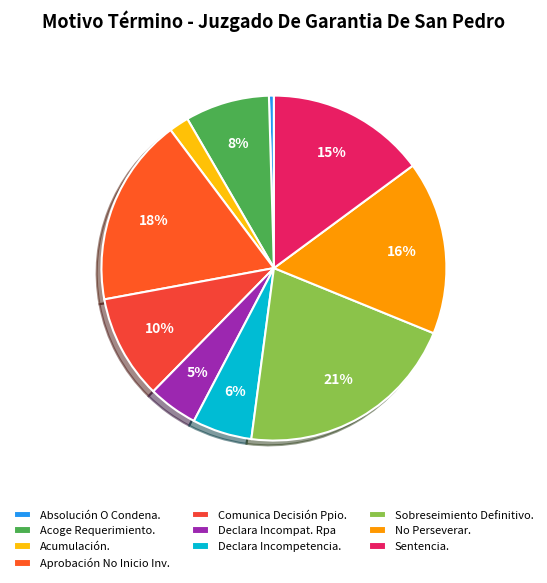

How many segments does this pie chart have?

10